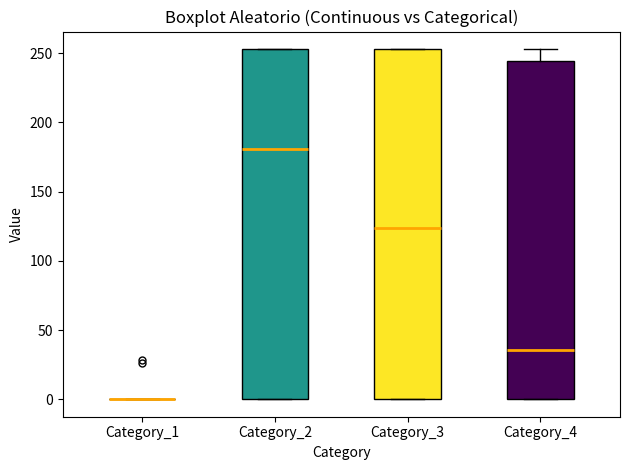

Reading left to right, transcribe this box plot: for each box, give where its median line is, the range the box spans, and where its two whiskers end, as read against the y-axis. The values are not printed on the chart, so give them approximately, as read against the axis.

Category_1: box collapsed to a line at 0, whiskers 0 to 0
Category_2: median 180, box 0 to 255, whiskers 0 to 255
Category_3: median 125, box 0 to 255, whiskers 0 to 255
Category_4: median 35, box 0 to 245, whiskers 0 to 255